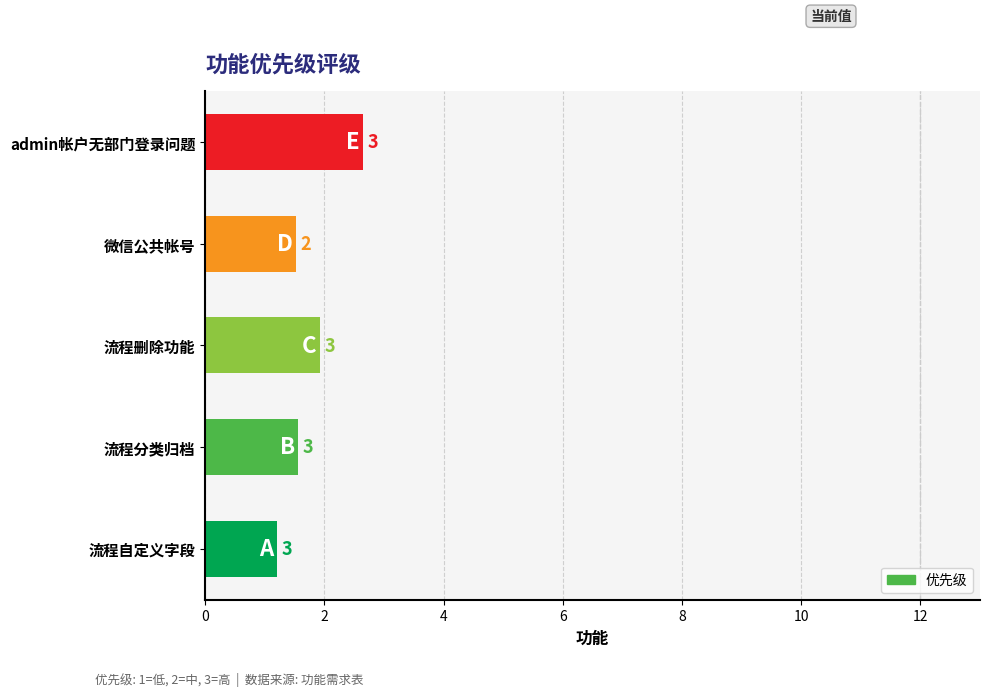

What is the greatest value displayed?

3